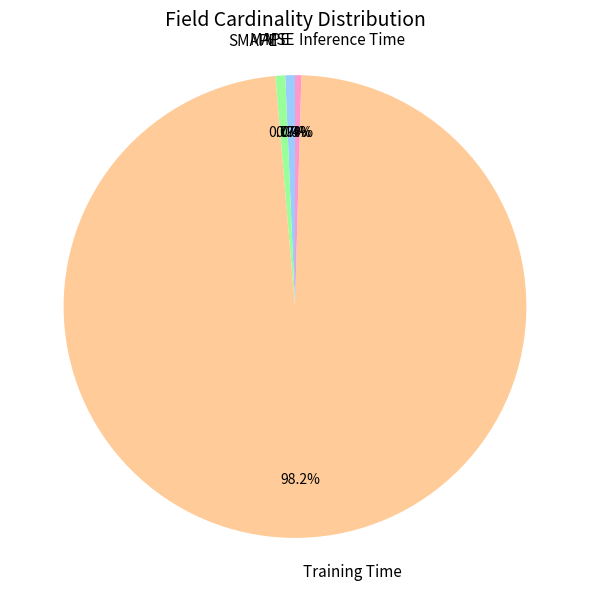

How many slices are in this pie chart?

5